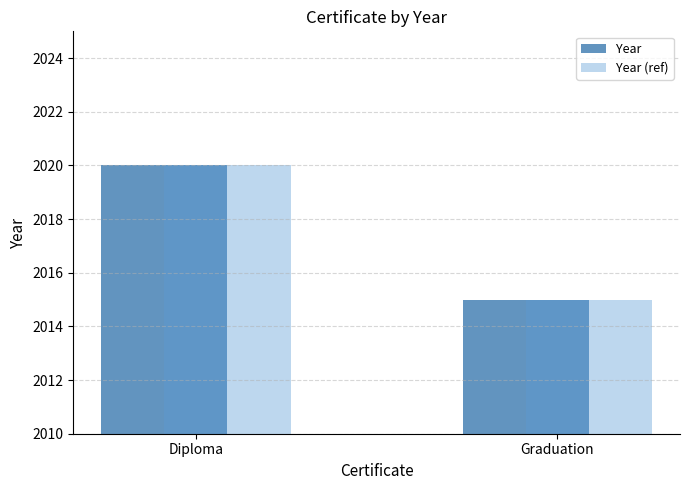

At which category does the chart reach its minimum across all series?

Graduation